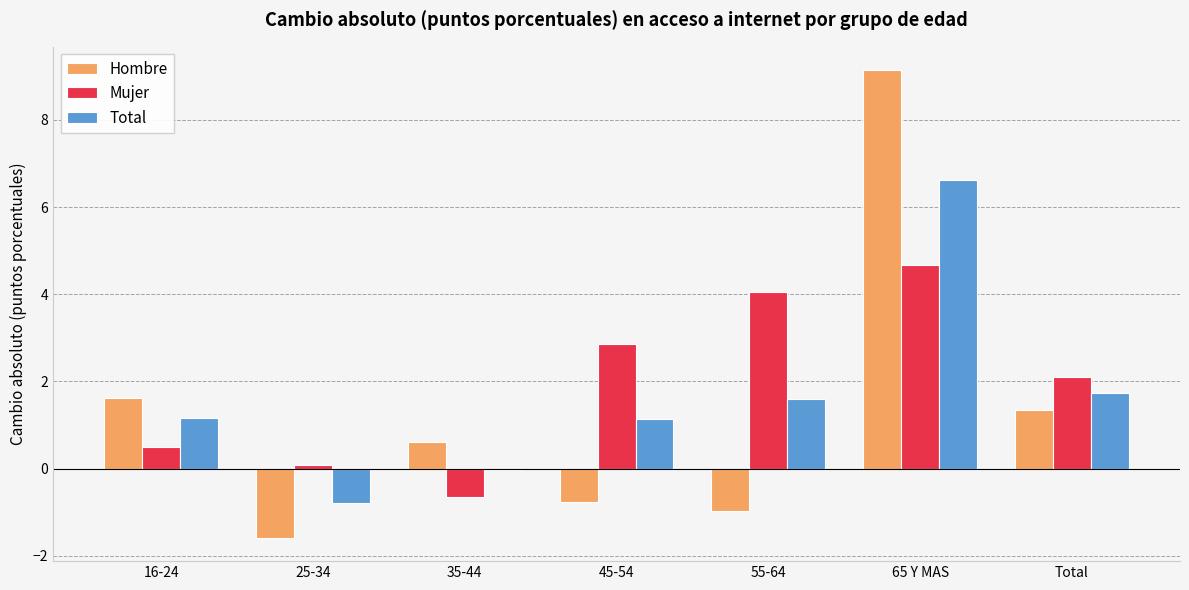

Is the value of Hombre at 55-64 greater than the value of Mujer at 65 Y MAS?

No